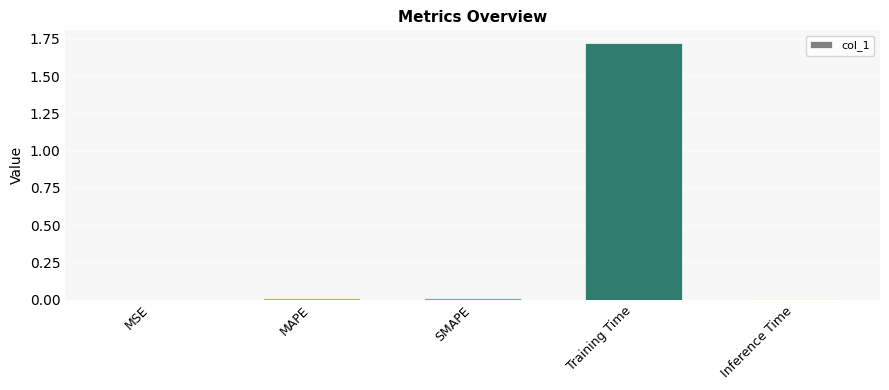

What is the sum of all values?

1.8